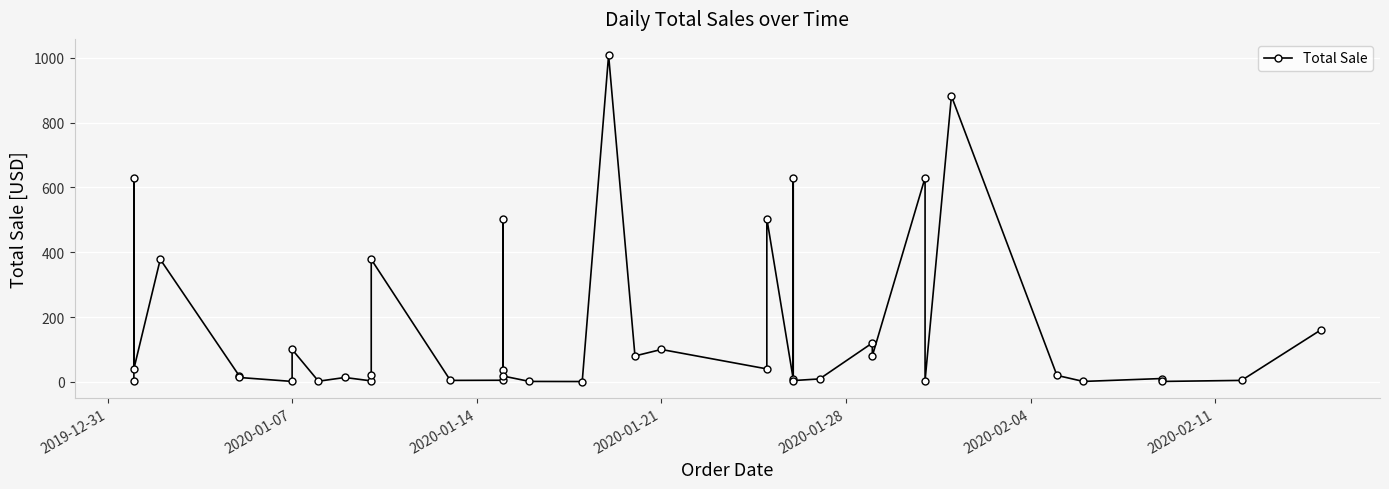

What is the average value?

161.7